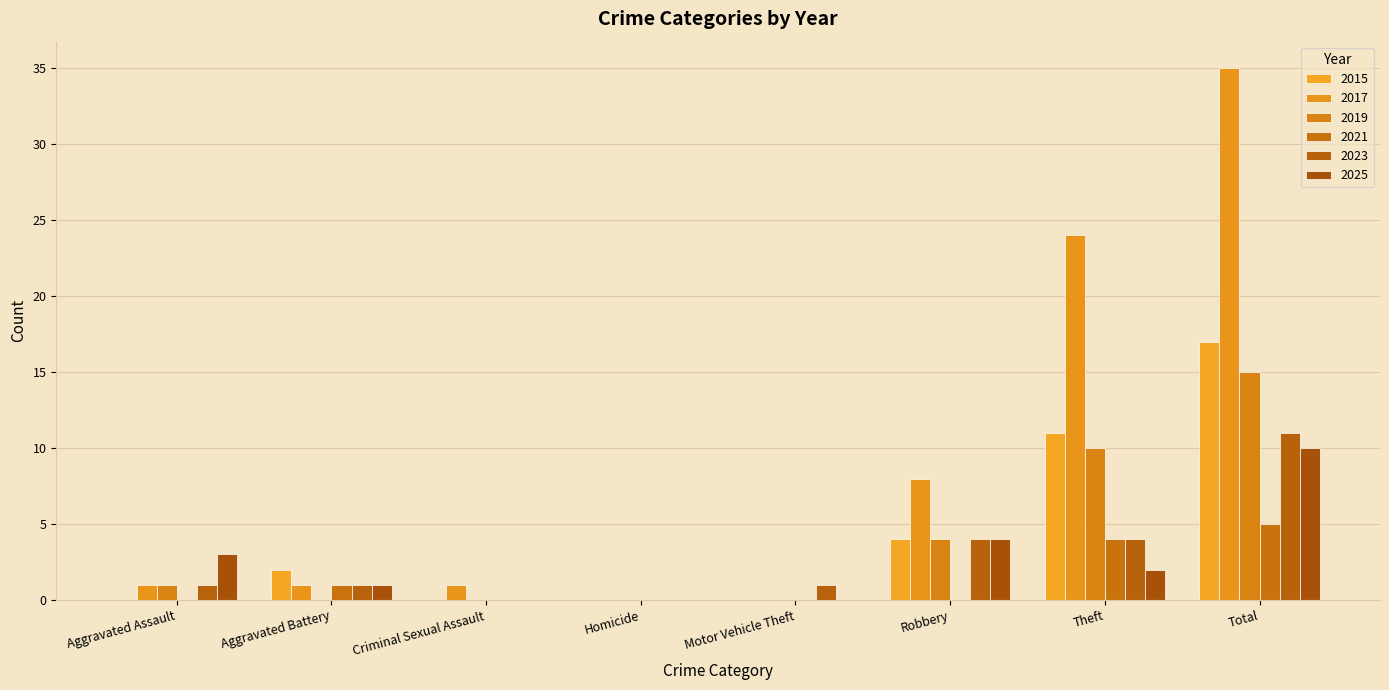

What is the difference between the second highest and second lowest values in the 2023 series?

4